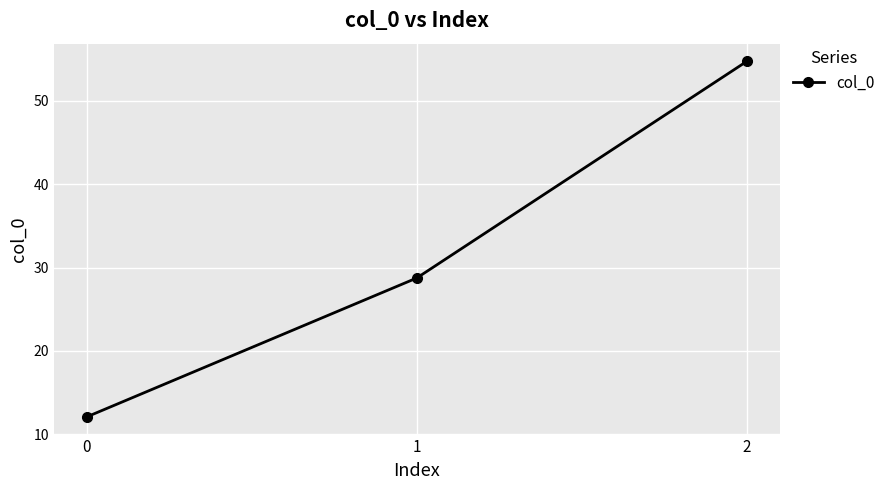

Rank the categories by value from lowest to highest.

0, 1, 2